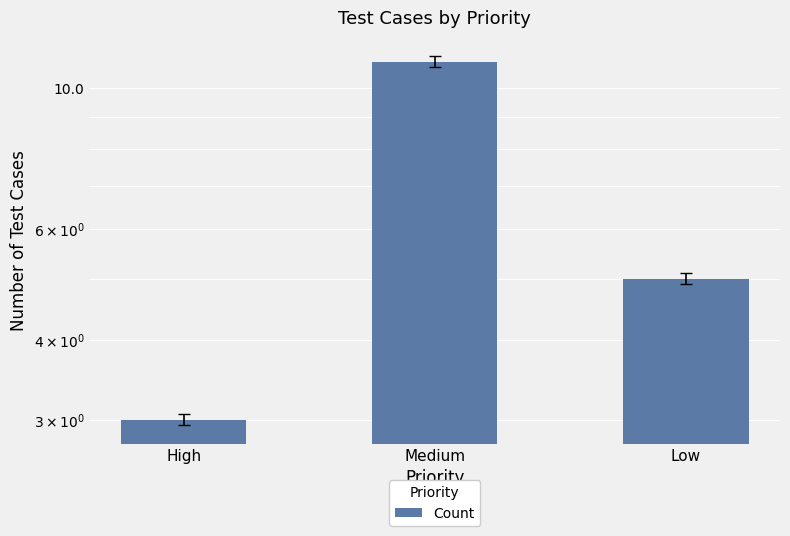

The value at Medium is 7. True or false?

False